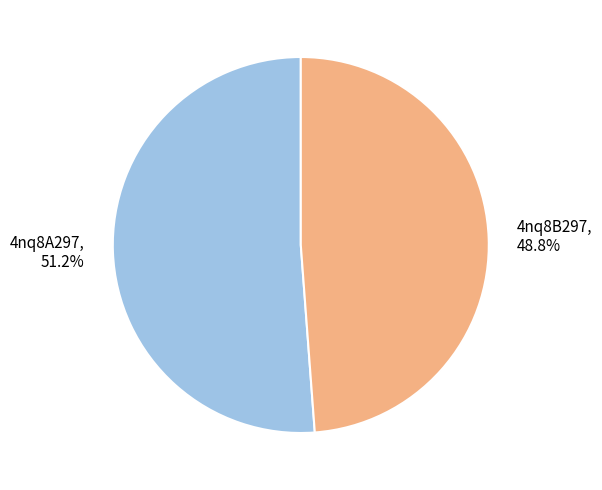

What is the ratio of the value at 4nq8A297 to the value at 4nq8B297?

1.0